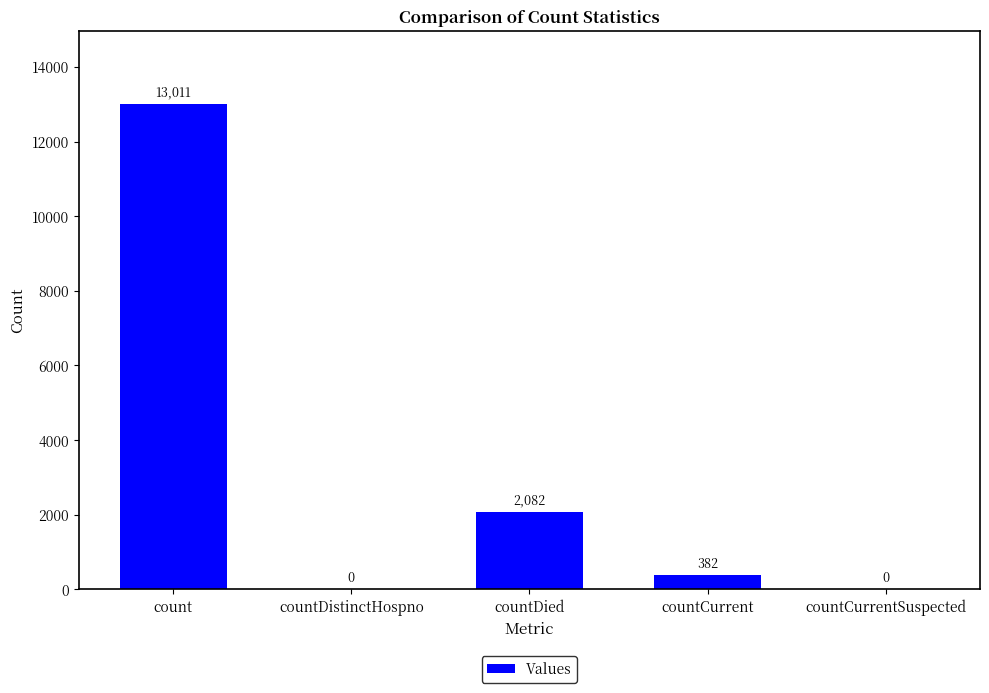

What is the greatest value displayed?

13011